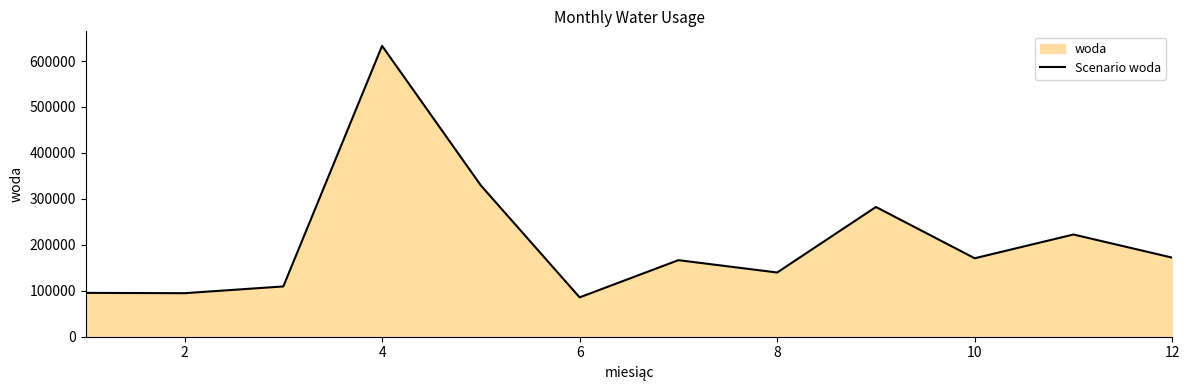

What is the change in value from 2 to 4?

+538201